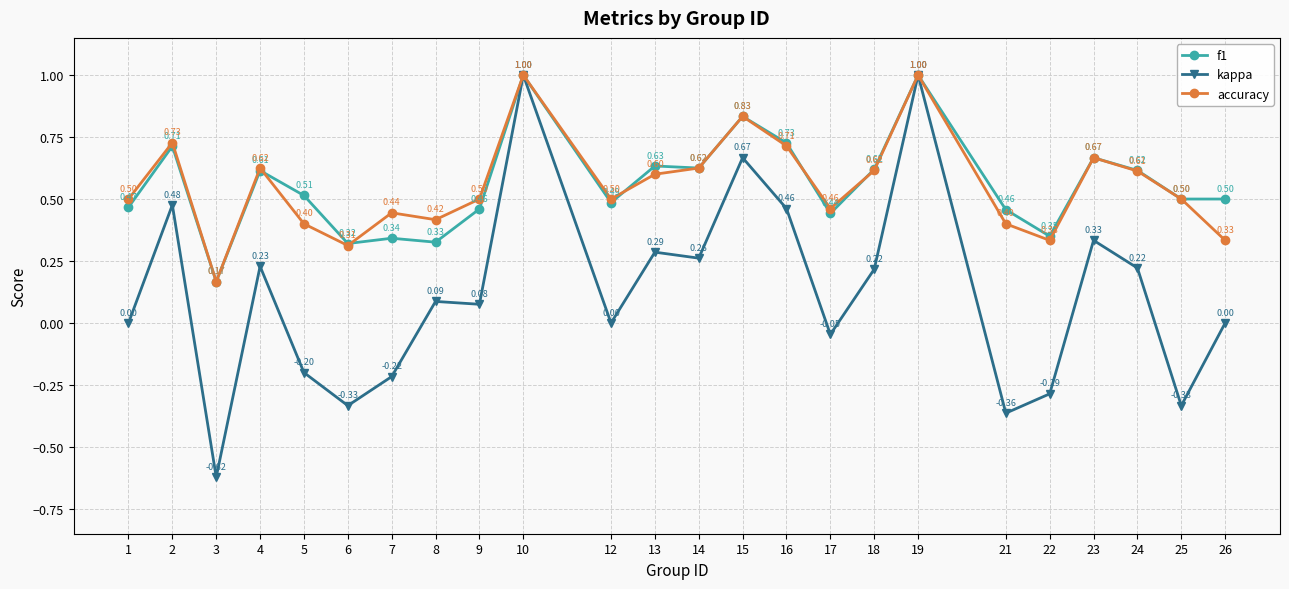

What value does the f1 series have at 9?

0.5